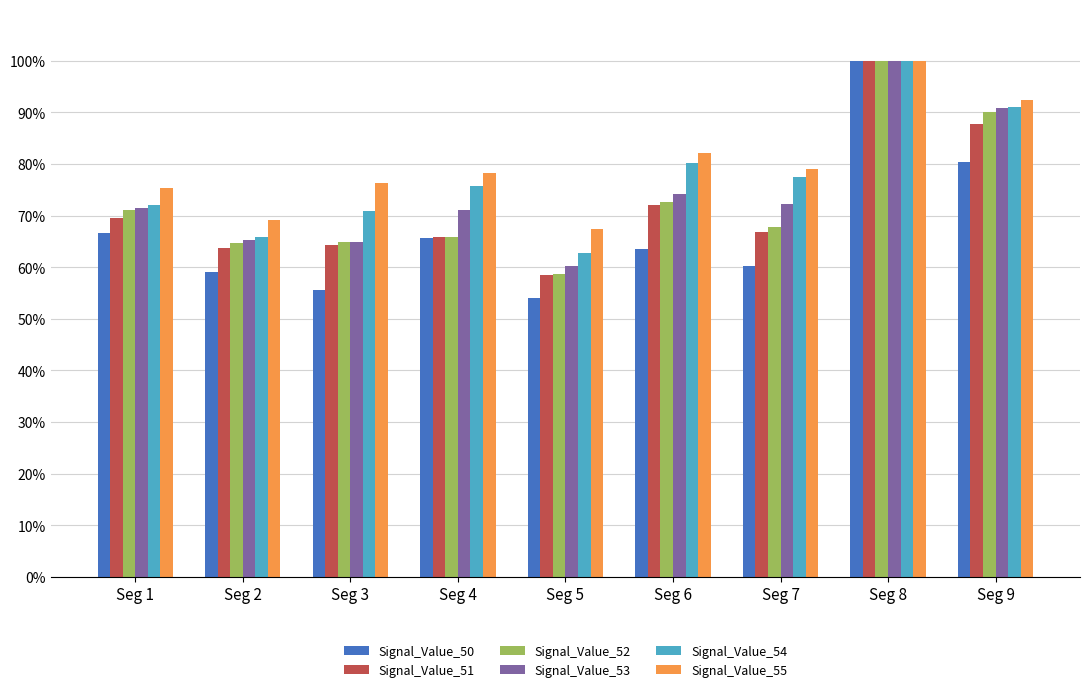

Reading left to right, extract all data points from this chart.

Signal_Value_50: 0.7	0.6	0.6	0.7	0.5	0.6	0.6	1.0	0.8
Signal_Value_51: 0.7	0.6	0.6	0.7	0.6	0.7	0.7	1.0	0.9
Signal_Value_52: 0.7	0.6	0.6	0.7	0.6	0.7	0.7	1.0	0.9
Signal_Value_53: 0.7	0.7	0.6	0.7	0.6	0.7	0.7	1.0	0.9
Signal_Value_54: 0.7	0.7	0.7	0.8	0.6	0.8	0.8	1.0	0.9
Signal_Value_55: 0.8	0.7	0.8	0.8	0.7	0.8	0.8	1.0	0.9